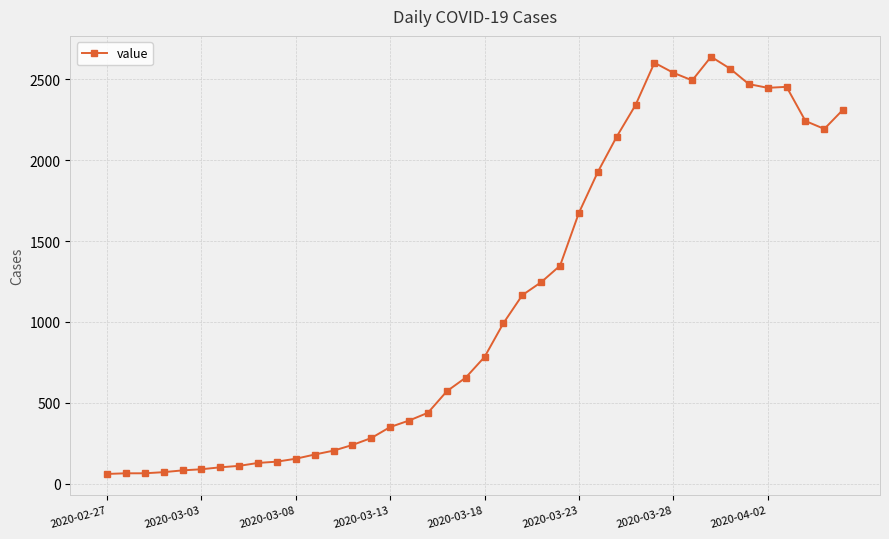

What is the average value?

1124